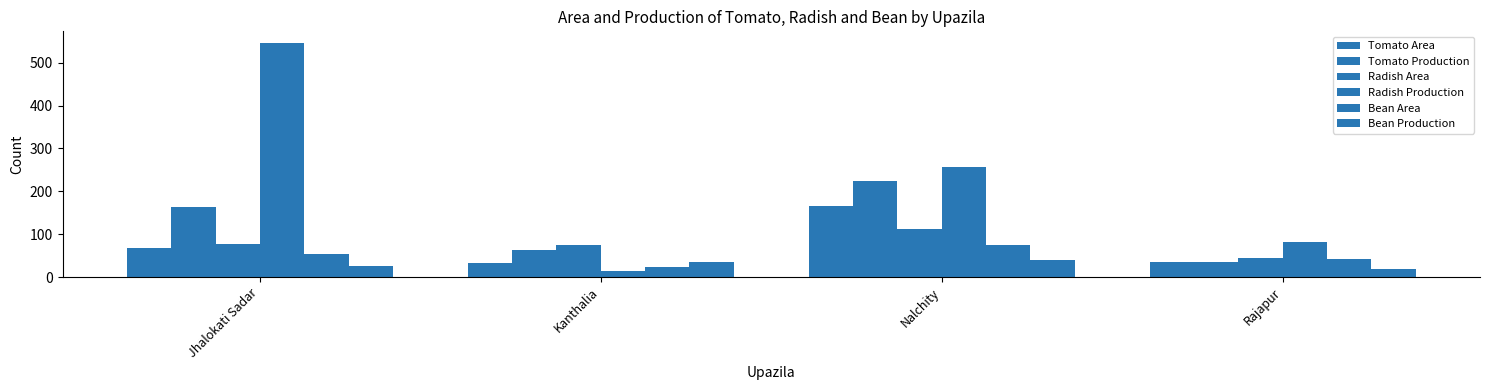

What is the label of the 2nd bar from the right?

Nalchity